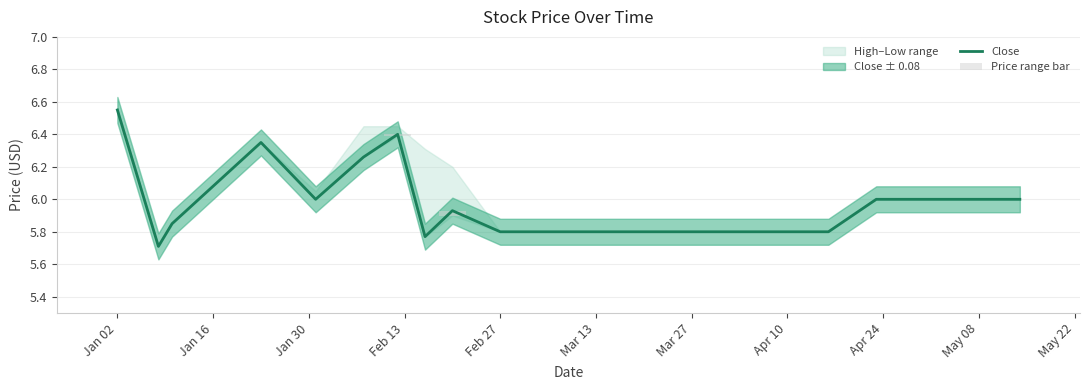

What is the minimum value for Close?

5.7